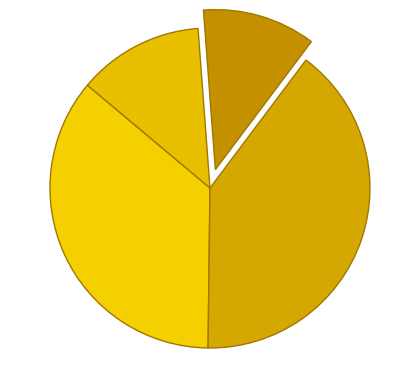

Count the number of slices in the pie.

4